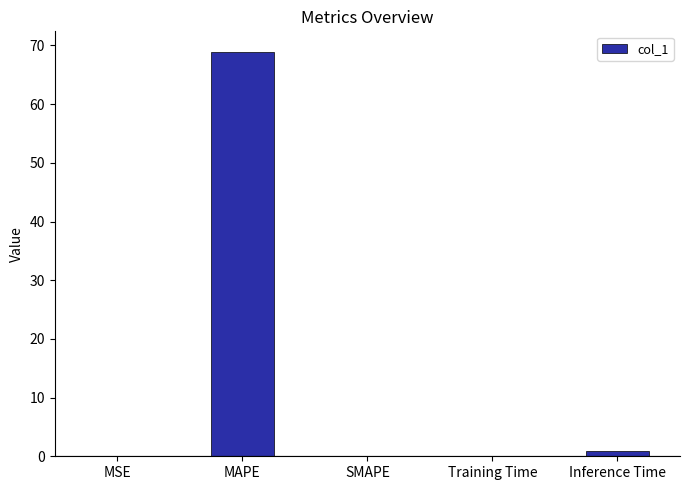

At which category does the chart reach its peak across all series?

MAPE